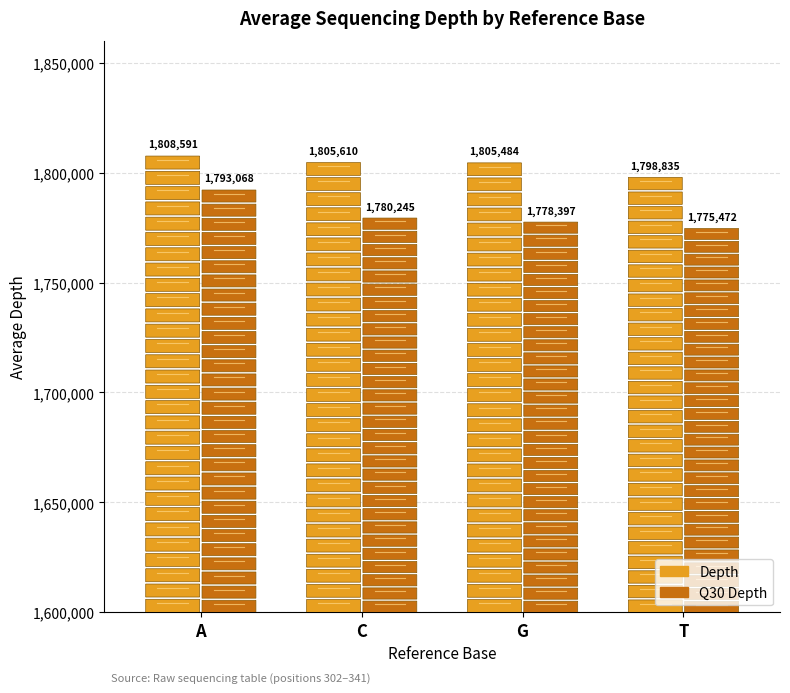

What is the difference between the maximum and minimum values in the Depth series?

9756